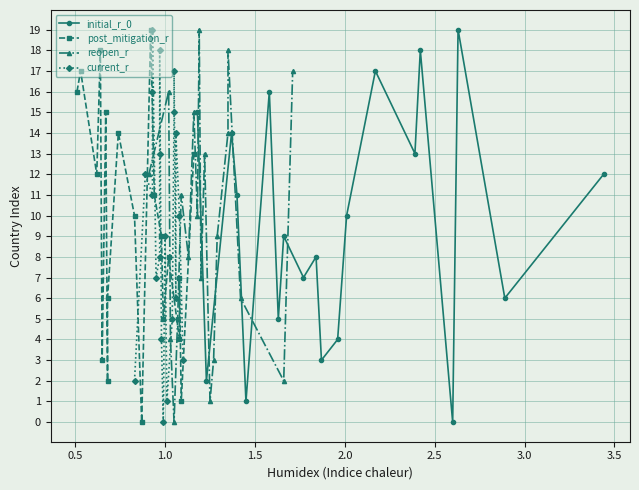

True or false: initial_r_0 has more than 2 points higher than both neighbors.

True